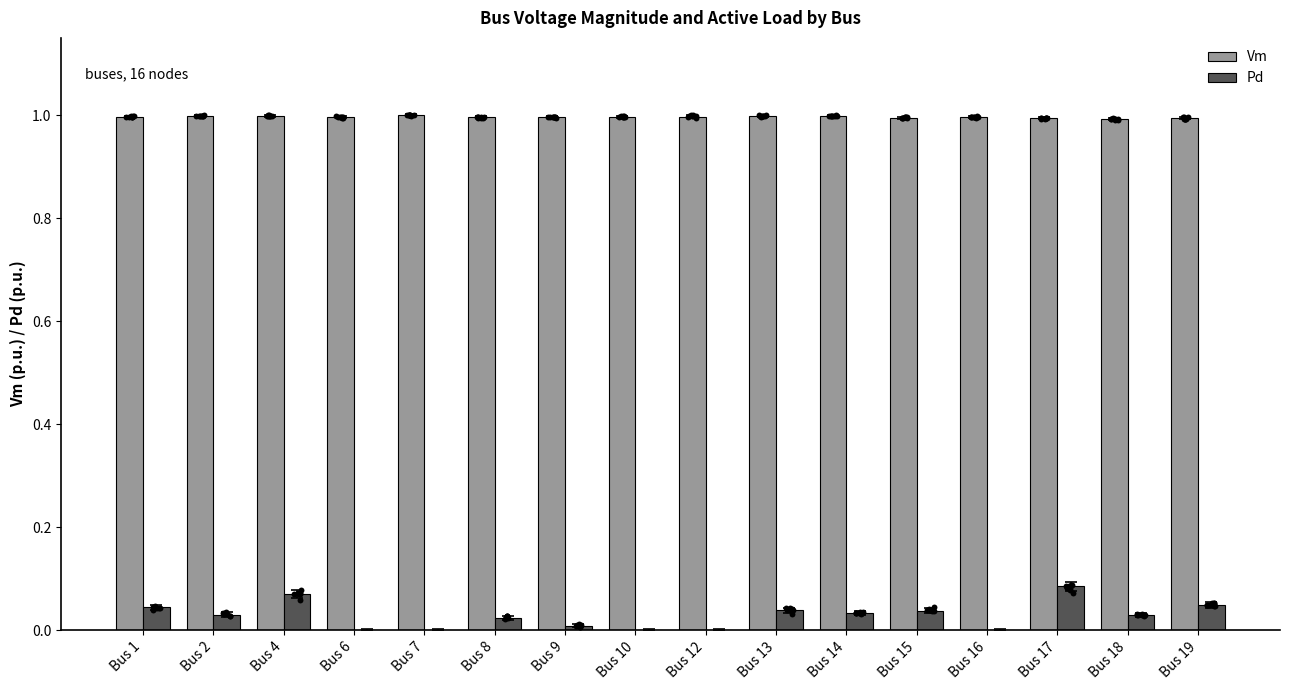

Is the value of Vm at Bus 6 greater than the value of Pd at Bus 6?

Yes